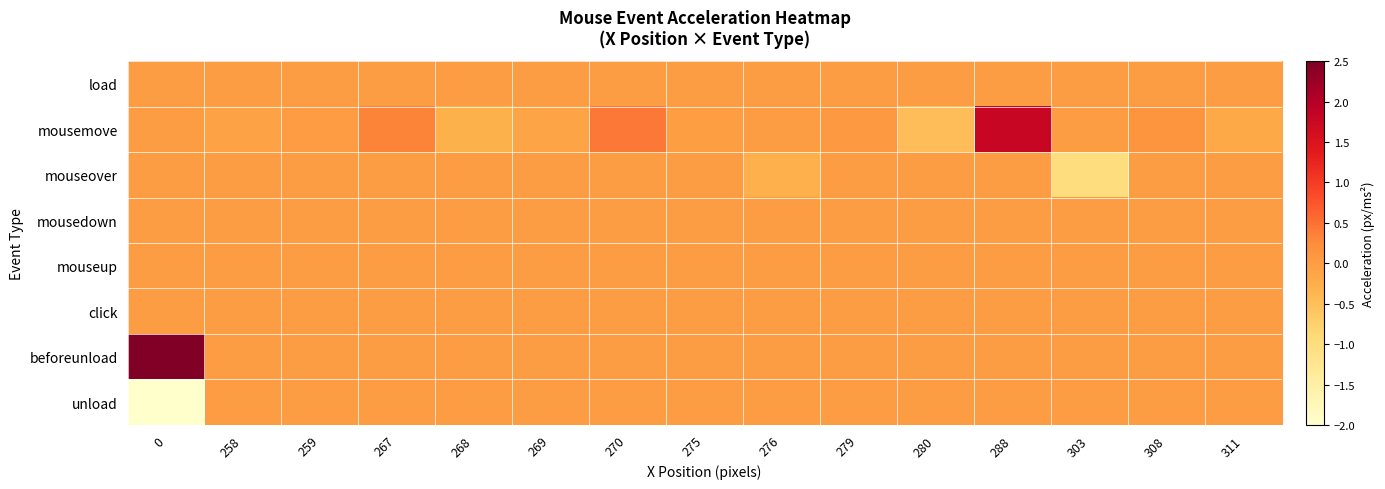

Reading right to left, what are all the values shown in this chart?

load: 311=0.0	308=0.0	303=0.0	288=0.0	280=0.0	279=0.0	276=0.0	275=0.0	270=0.0	269=0.0	268=0.0	267=0.0	259=0.0	258=0.0	0=0.0
mousemove: 311=-0.2	308=0.1	303=0.0	288=1.8	280=-0.5	279=0.1	276=0.0	275=-0.0	270=0.4	269=-0.1	268=-0.3	267=0.3	259=0.0	258=-0.1	0=0.0
mouseover: 311=0.0	308=0.0	303=-1.0	288=0.0	280=0.0	279=0.0	276=-0.3	275=0.0	270=0.0	269=0.0	268=0.0	267=0.0	259=0.0	258=0.0	0=0.0
mousedown: 311=0.0	308=0.0	303=0.0	288=0.0	280=0.0	279=0.0	276=0.0	275=0.0	270=0.0	269=0.0	268=0.0	267=0.0	259=0.0	258=0.0	0=0.0
mouseup: 311=0.0	308=0.0	303=0.0	288=0.0	280=0.0	279=0.0	276=0.0	275=0.0	270=0.0	269=0.0	268=0.0	267=0.0	259=0.0	258=0.0	0=0.0
click: 311=0.0	308=0.0	303=0.0	288=0.0	280=0.0	279=0.0	276=0.0	275=0.0	270=0.0	269=0.0	268=0.0	267=0.0	259=0.0	258=0.0	0=0.0
beforeunload: 311=0.0	308=0.0	303=0.0	288=0.0	280=0.0	279=0.0	276=0.0	275=0.0	270=0.0	269=0.0	268=0.0	267=0.0	259=0.0	258=0.0	0=413.3
unload: 311=0.0	308=0.0	303=0.0	288=0.0	280=0.0	279=0.0	276=0.0	275=0.0	270=0.0	269=0.0	268=0.0	267=0.0	259=0.0	258=0.0	0=-413.3